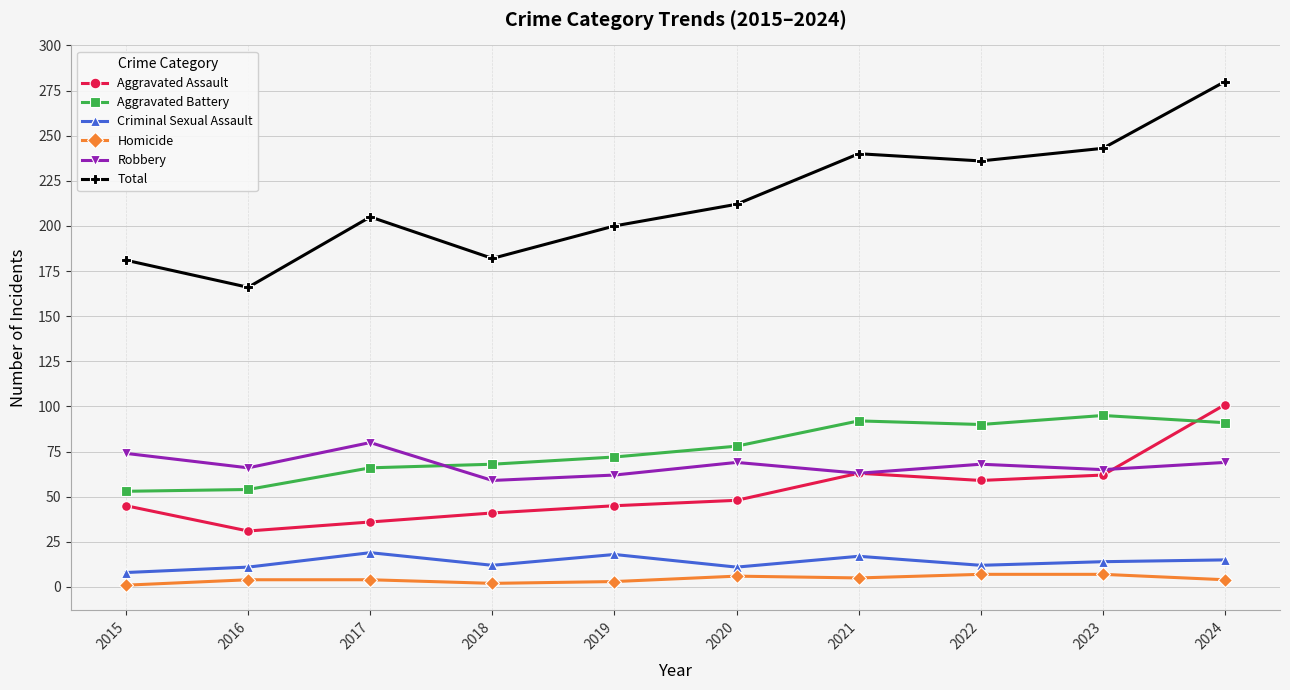

Between 2020 and 2023, which series saw the biggest shift?

Total